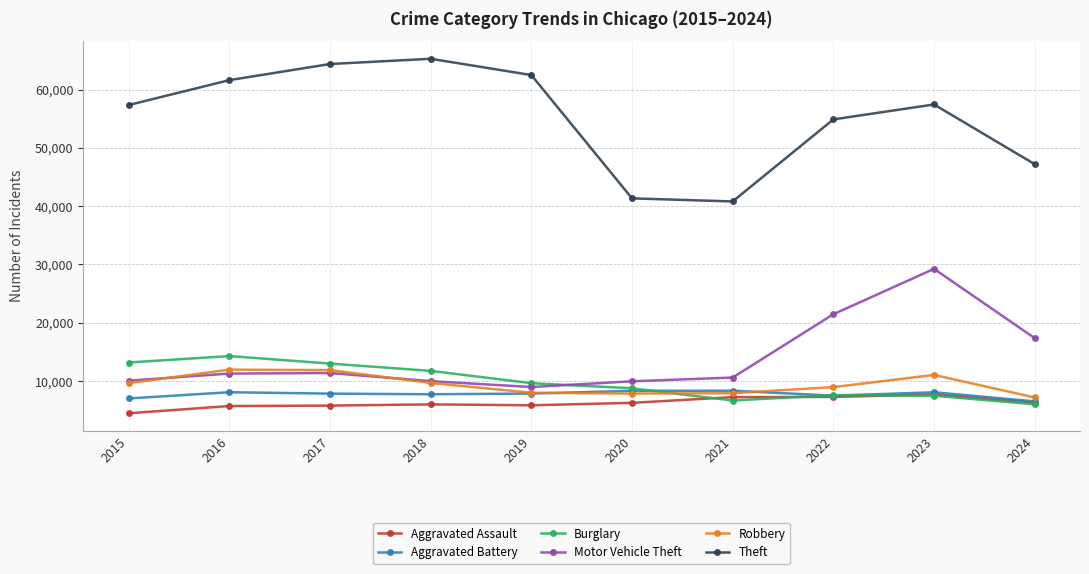

True or false: Theft and Aggravated Assault cross at least once.

False